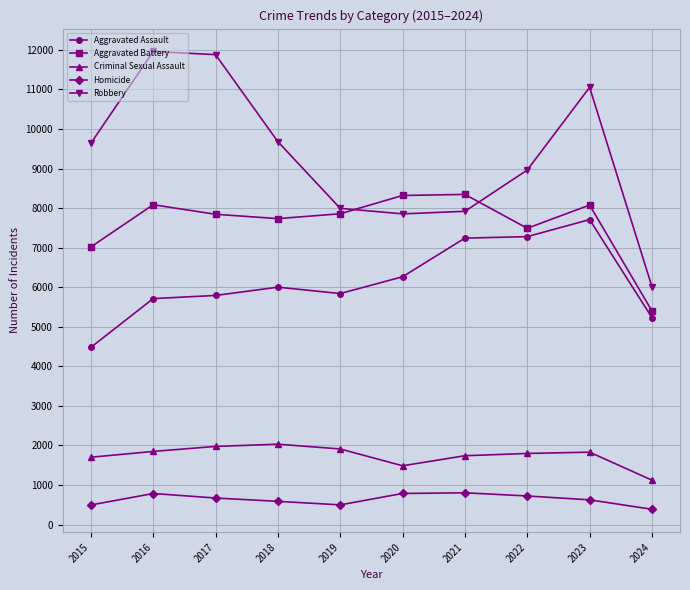

Which series ends up on top after the final intersection of Robbery and Aggravated Battery?

Robbery